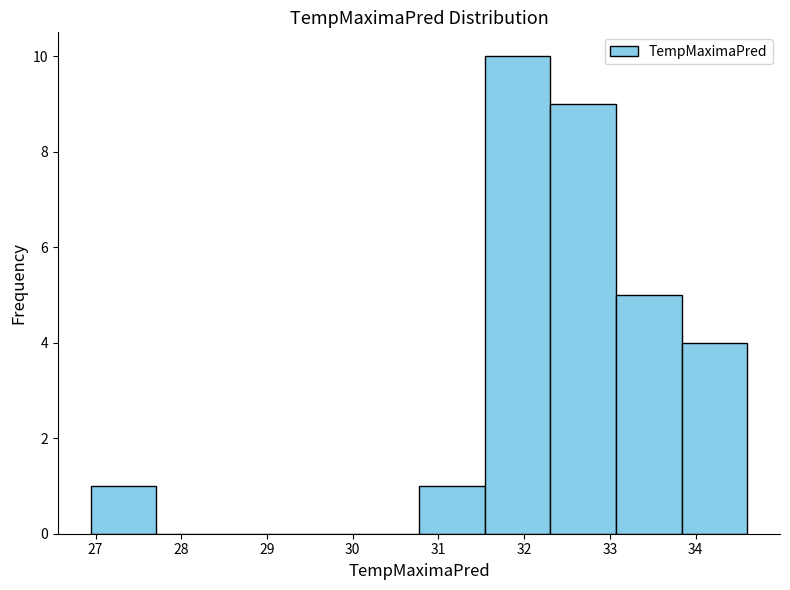

What is the height of the bar covering 31.5 to 32.3 on the x-axis? Neither the bar edges nor the heights are printed on the chart, so give them approximately, as read against the axes.

10